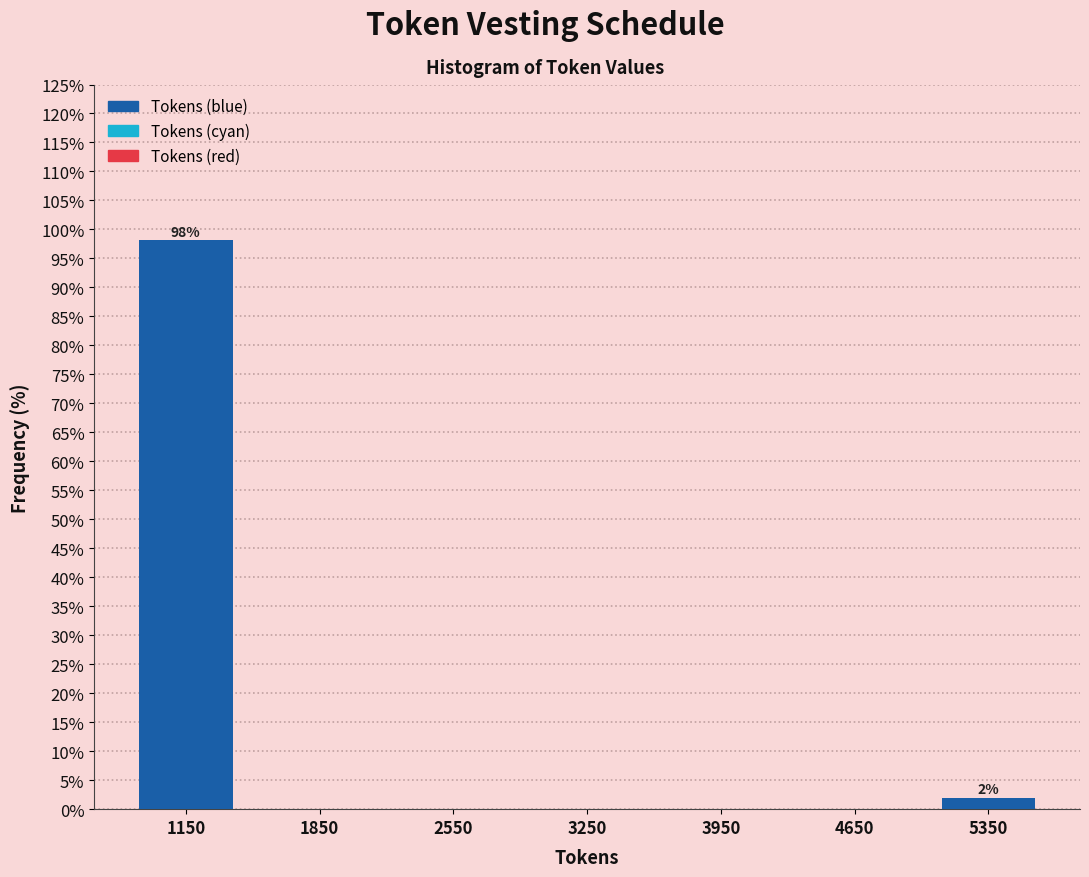

Which range on the x-axis has the tallest bar?

800 to 1500